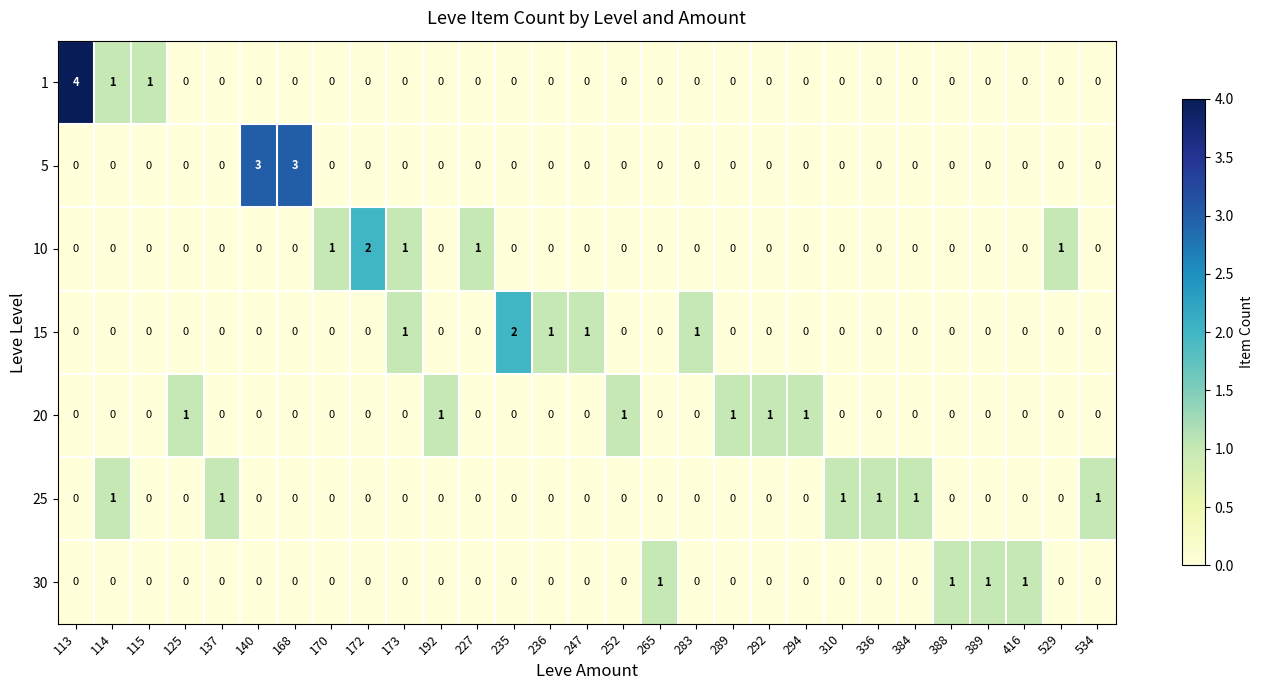

Count the 10 values in the range 0 to 1.

28